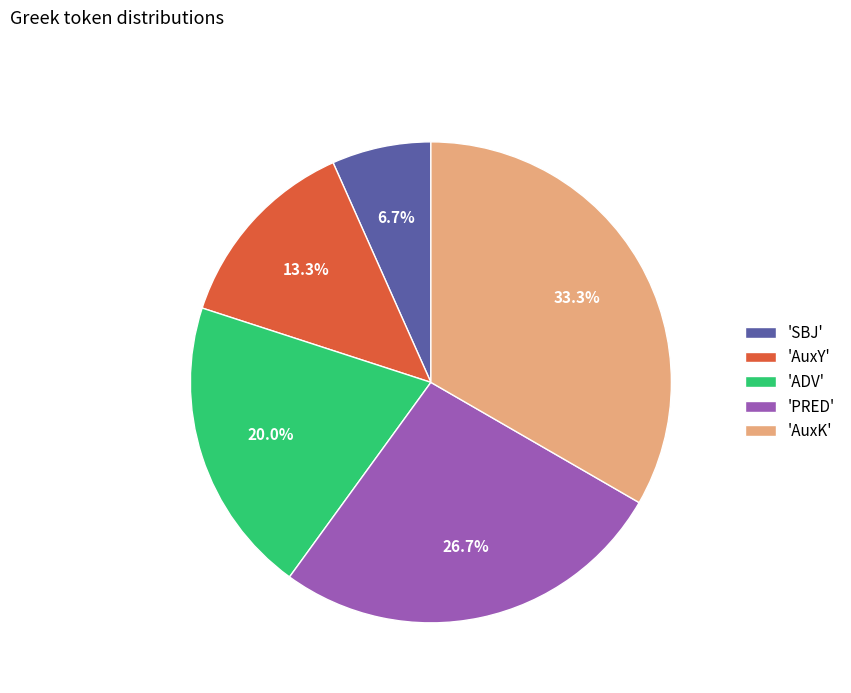

Is 'ADV' the majority of the pie?

No